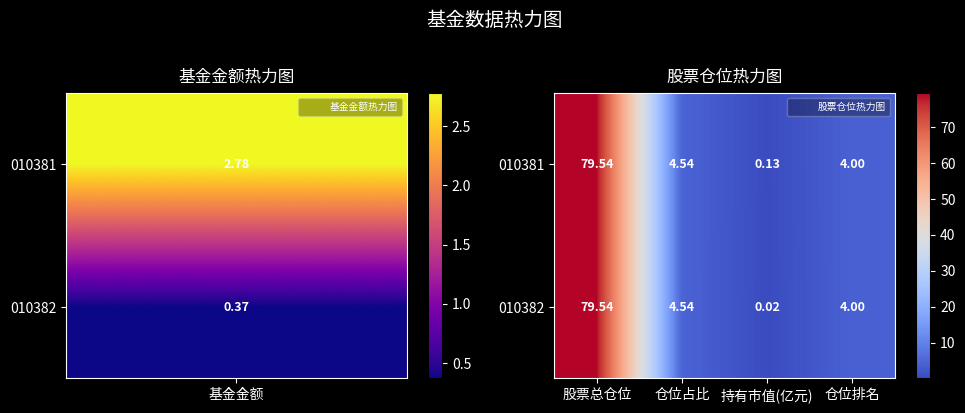

Where does the 010382 series first go above 4?

股票总仓位